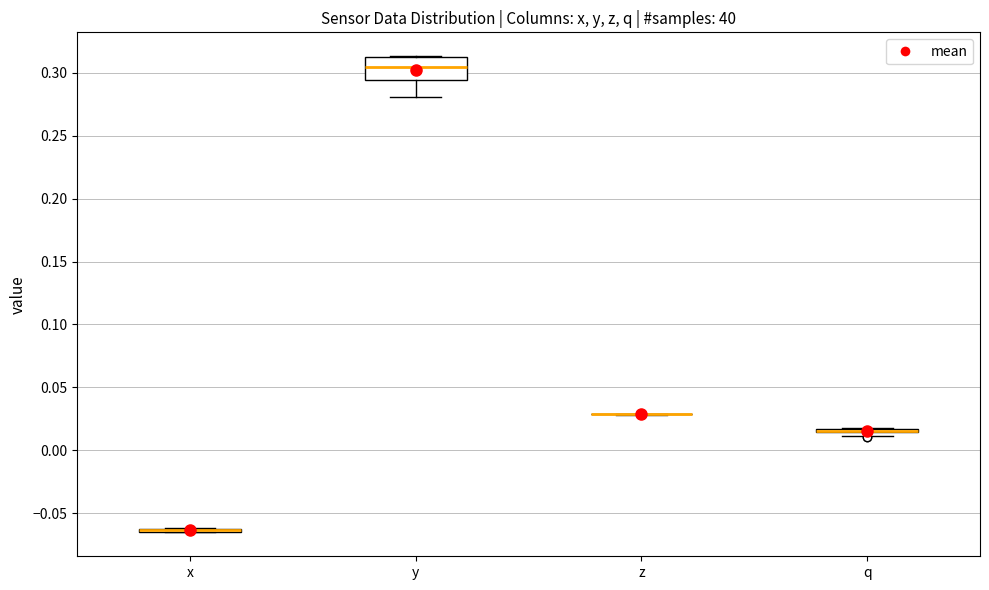

Comparing the boxes themselves (not the whiskers), which one is the tallest?

y